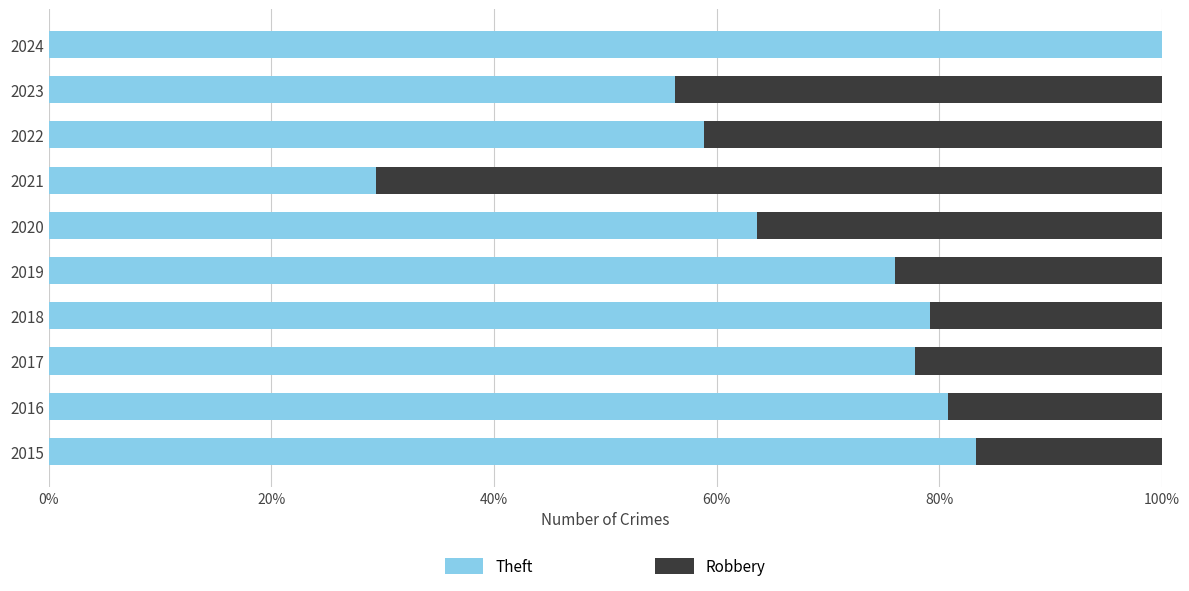

What is the maximum value for Theft?

100.0